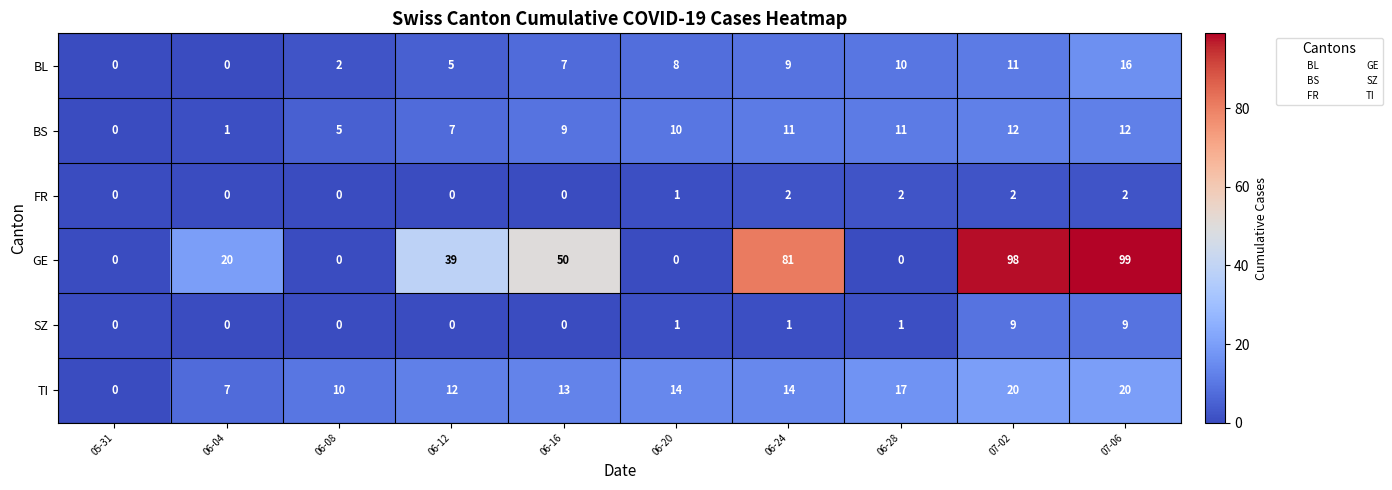

The value of TI at 07-02 is 20. True or false?

True